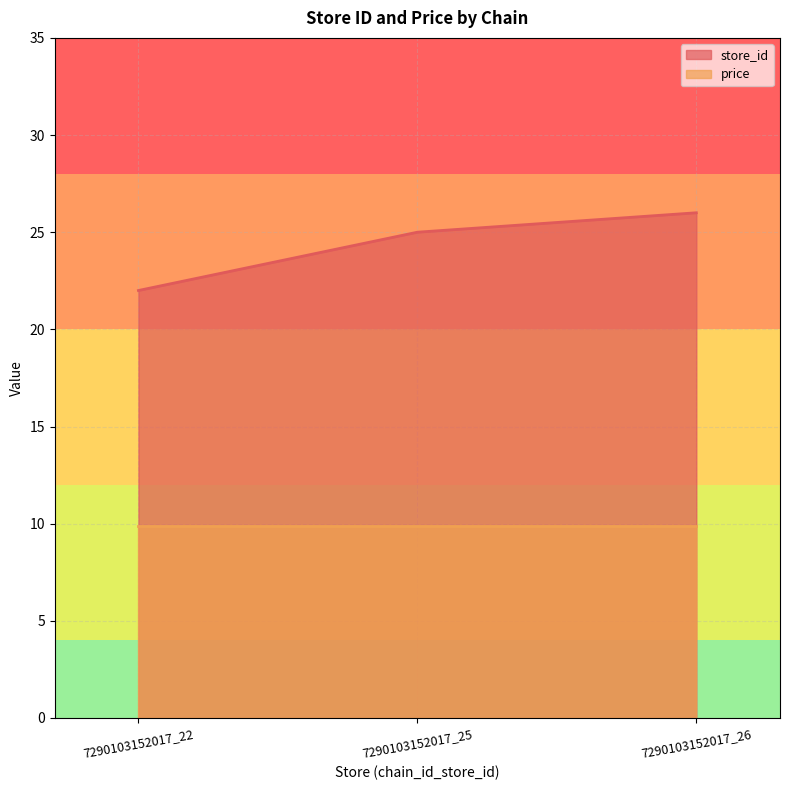

At which category does the chart reach its minimum across all series?

7290103152017_22